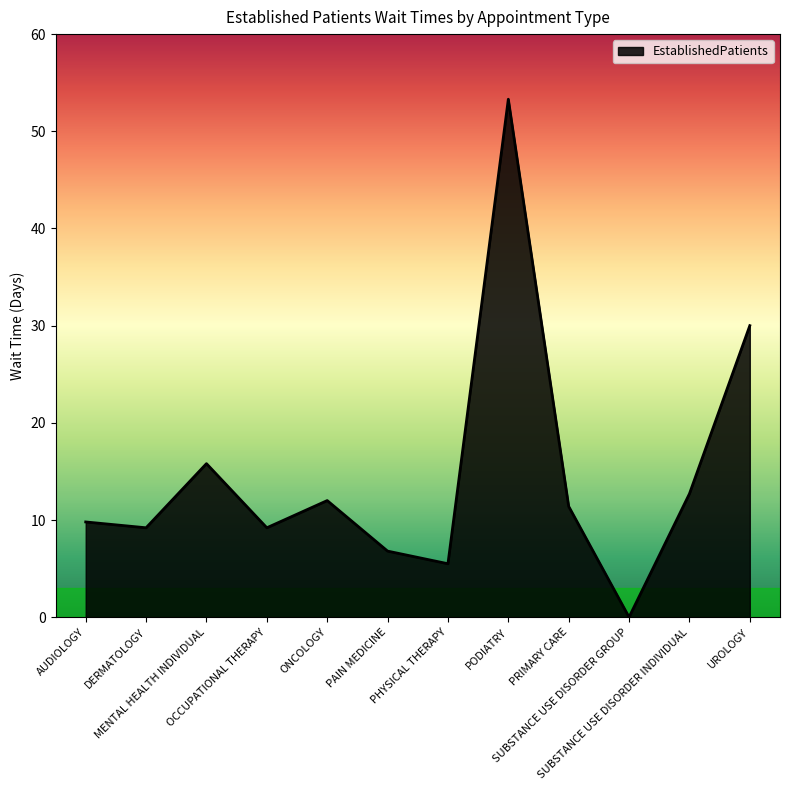

At which category does the chart reach its peak across all series?

PODIATRY